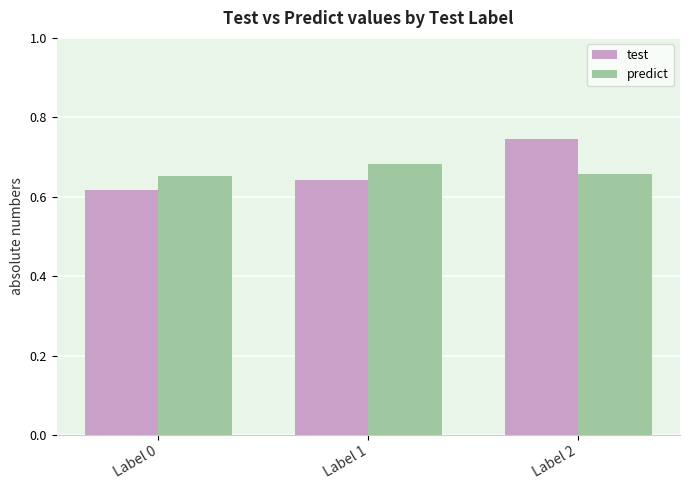

How many predict values are between 0 and 1?

3